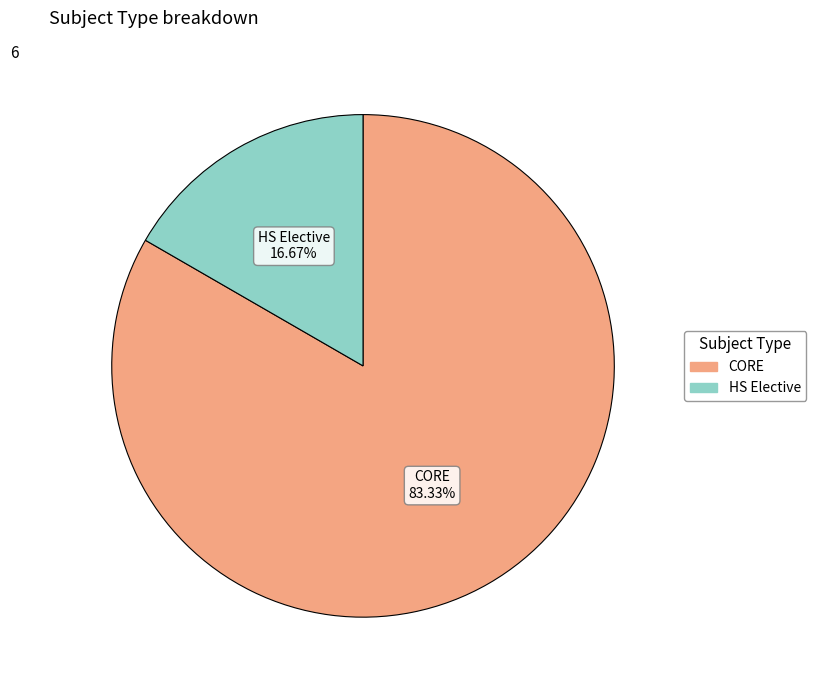

To the nearest percent, what percentage of the pie is CORE?

83%